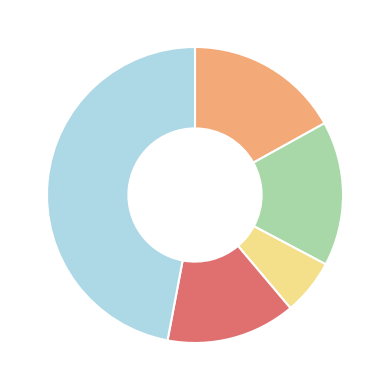

Is there any slice that represents more than half of the pie?

No